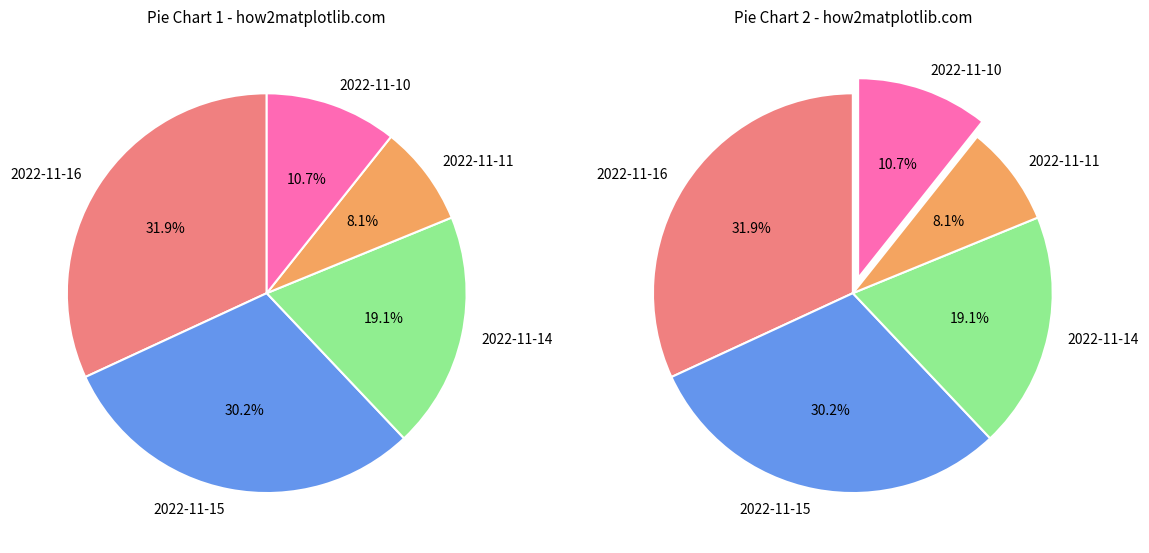

To the nearest percent, what percentage of the pie is 2022-11-16?

32%